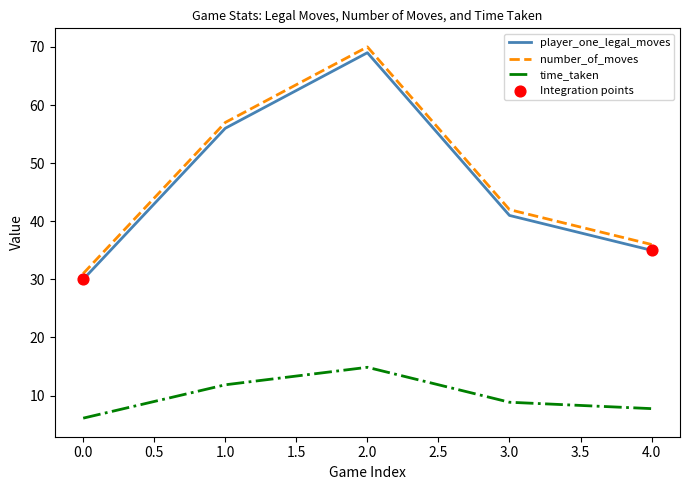

What is the difference between the highest and lowest values at 0.0?

24.9